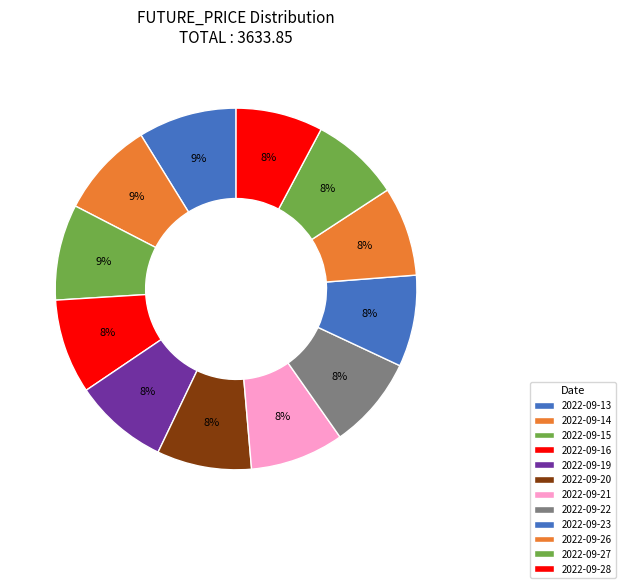

Count the number of slices in the pie.

12